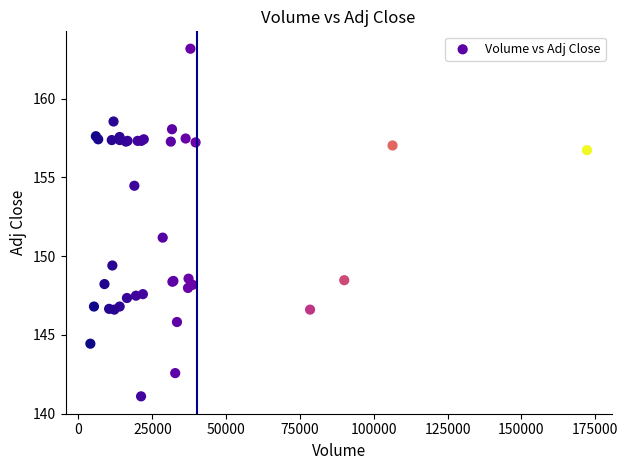

What Y value in the scatter plot is closest to 152?

151.2